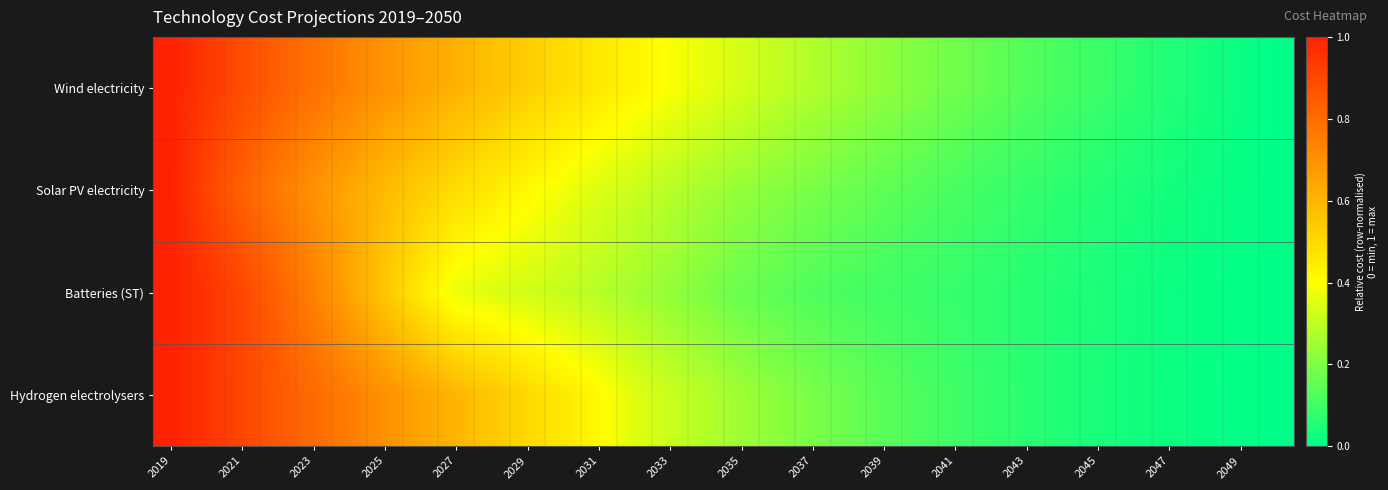

How many series are shown in this chart?

4